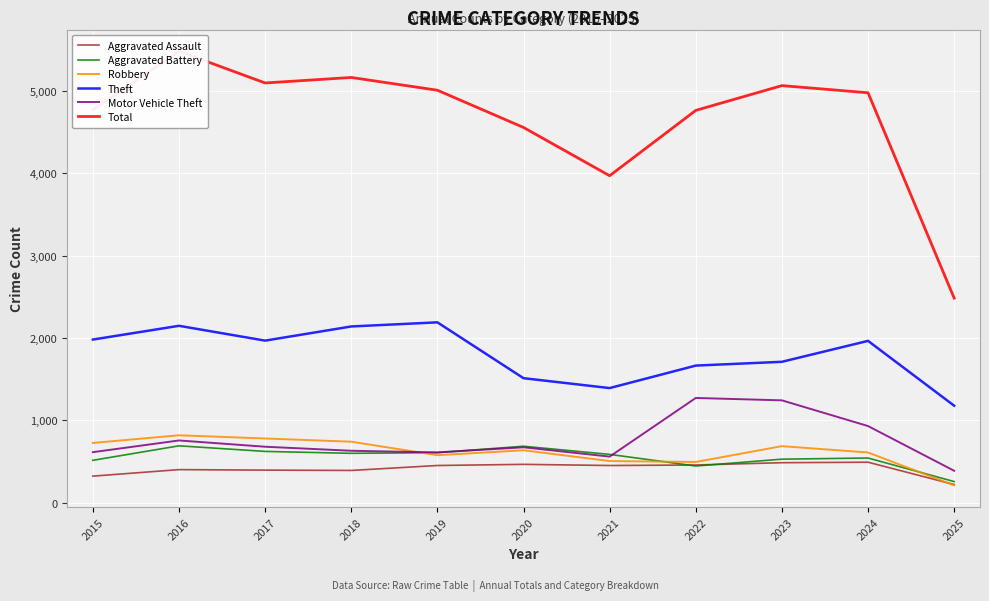

Reading left to right, transcribe all the data shown in this chart.

Aggravated Assault: 2015=323	2016=402	2017=396	2018=392	2019=452	2020=466	2021=452	2022=458	2023=486	2024=492	2025=221
Aggravated Battery: 2015=515	2016=691	2017=623	2018=600	2019=608	2020=686	2021=587	2022=446	2023=529	2024=543	2025=257
Robbery: 2015=726	2016=819	2017=780	2018=741	2019=577	2020=637	2021=506	2022=495	2023=687	2024=610	2025=211
Theft: 2015=1981	2016=2148	2017=1968	2018=2140	2019=2190	2020=1512	2021=1392	2022=1665	2023=1711	2024=1965	2025=1178
Motor Vehicle Theft: 2015=614	2016=756	2017=680	2018=631	2019=611	2020=673	2021=560	2022=1272	2023=1243	2024=931	2025=388
Total: 2015=4770	2016=5481	2017=5096	2018=5163	2019=5008	2020=4556	2021=3970	2022=4763	2023=5064	2024=4977	2025=2484